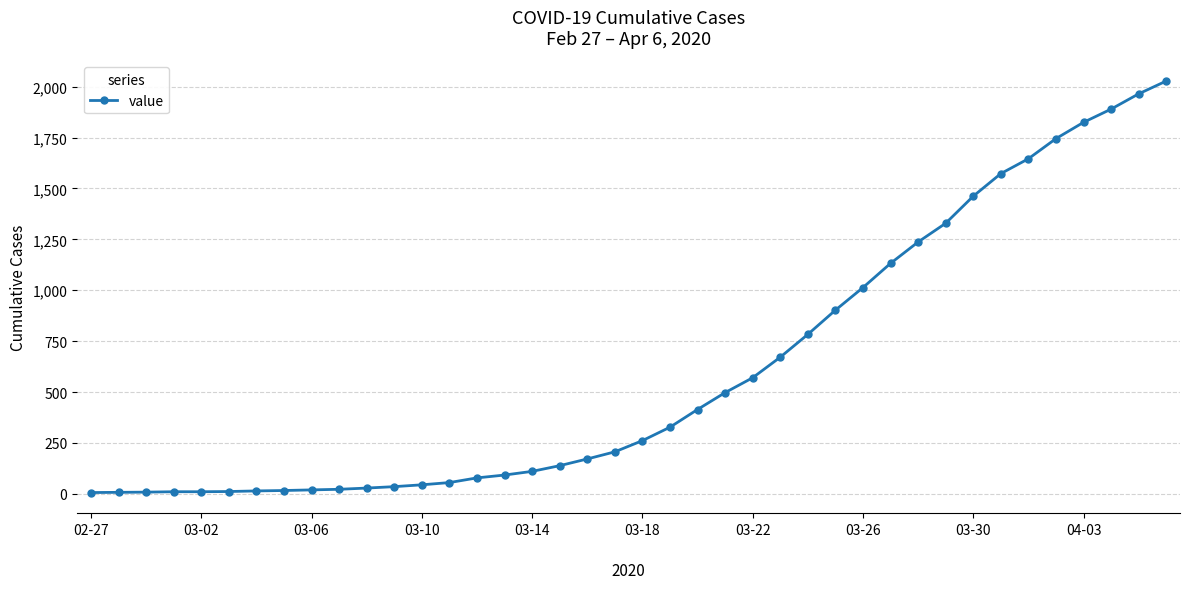

What is the value of the 6th point from the left?

11